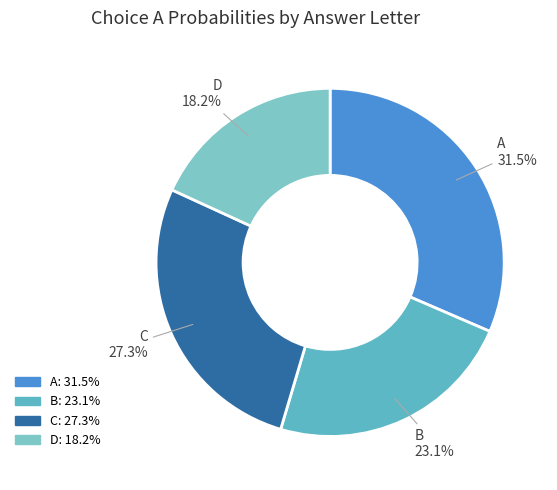

True or false: A accounts for 1% of the total.

False